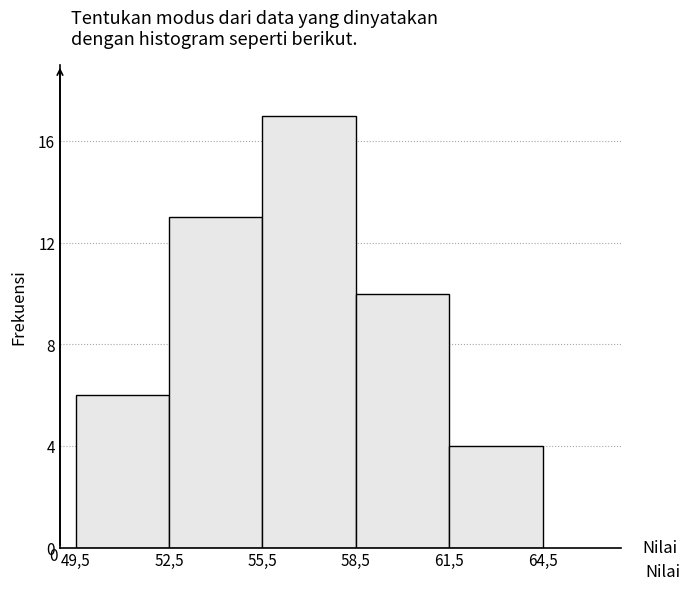

Reading left to right, what are all the values shown in this chart?

6	13	17	10	4